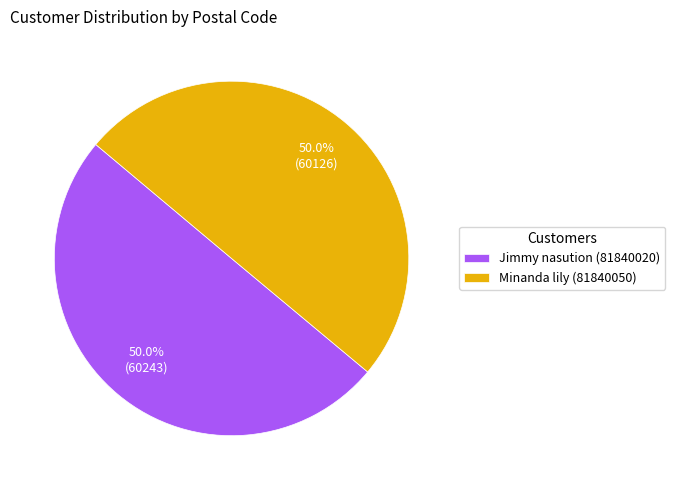

What is the ratio of the value at Minanda lily (81840050) to the value at Jimmy nasution (81840020)?

1.0